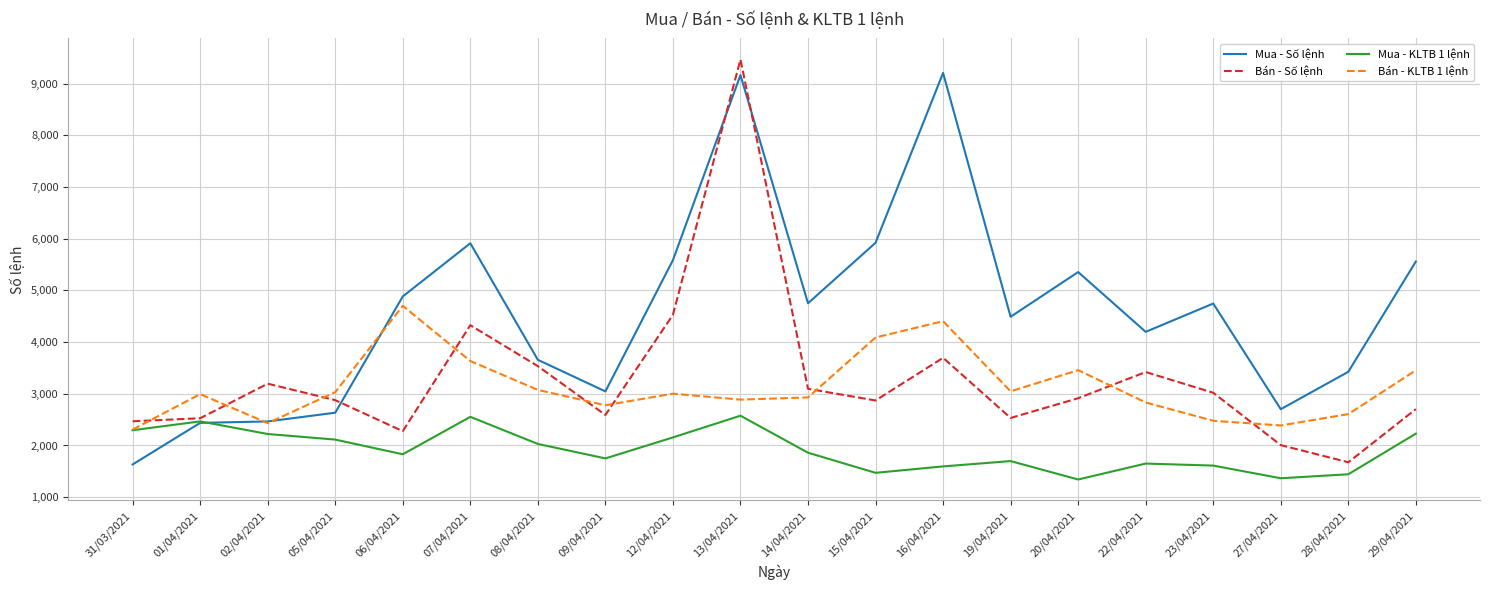

True or false: Bán - Số lệnh and Mua - Số lệnh intersect in this chart.

True